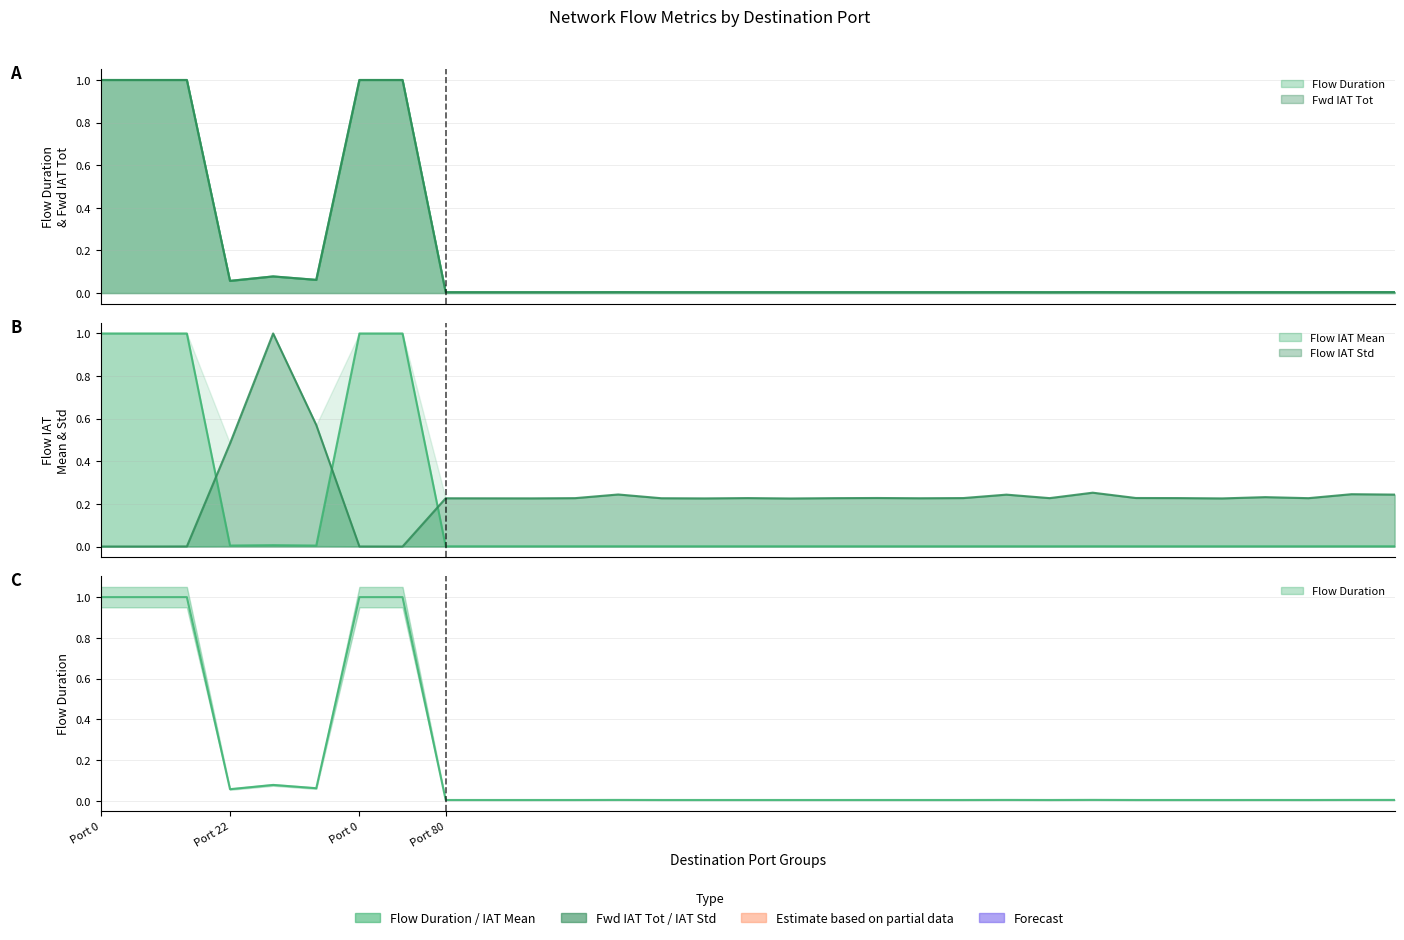

How many lines are shown in the chart?

4